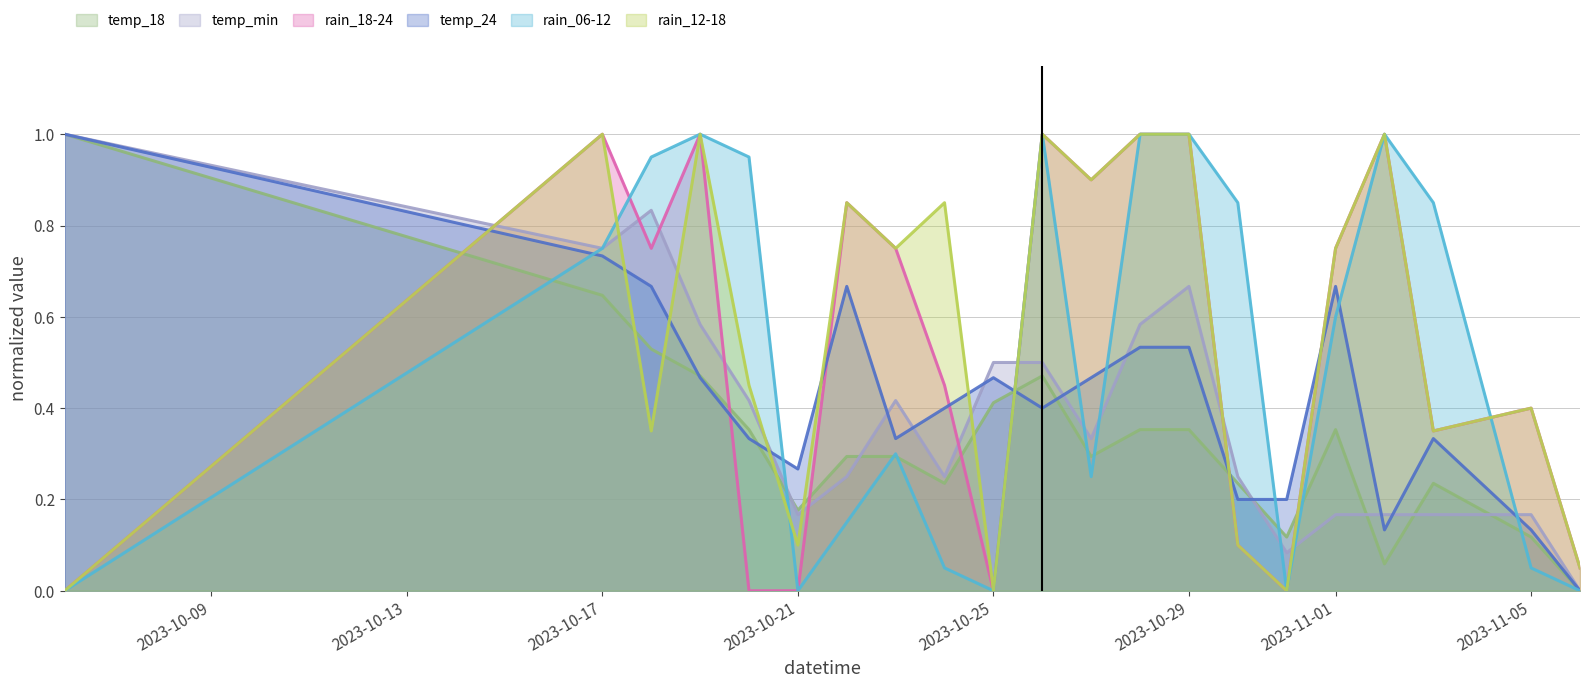

At how many categories does at least one series exceed 0?

21